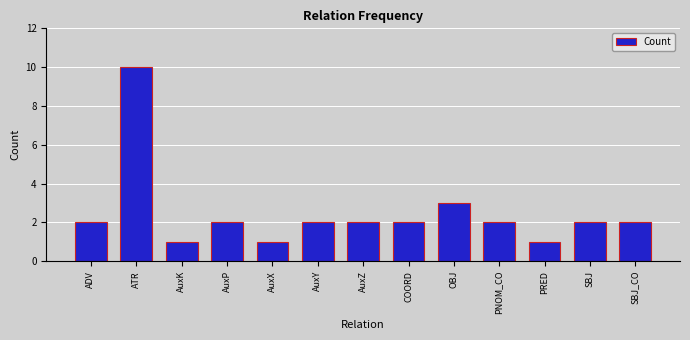

What is the difference between the maximum and minimum values?

9